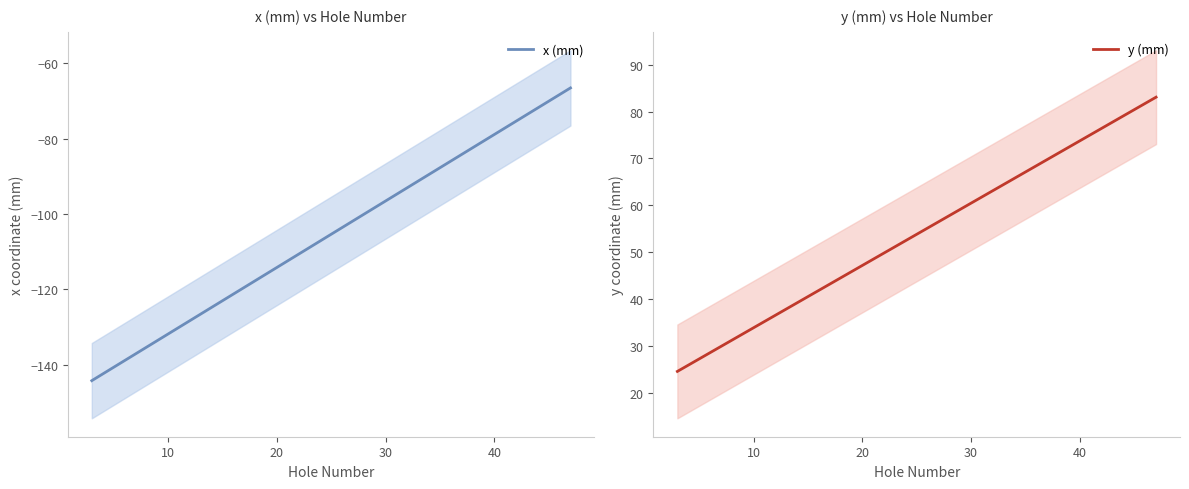

What is the sum of all y (mm) values?

1036.6